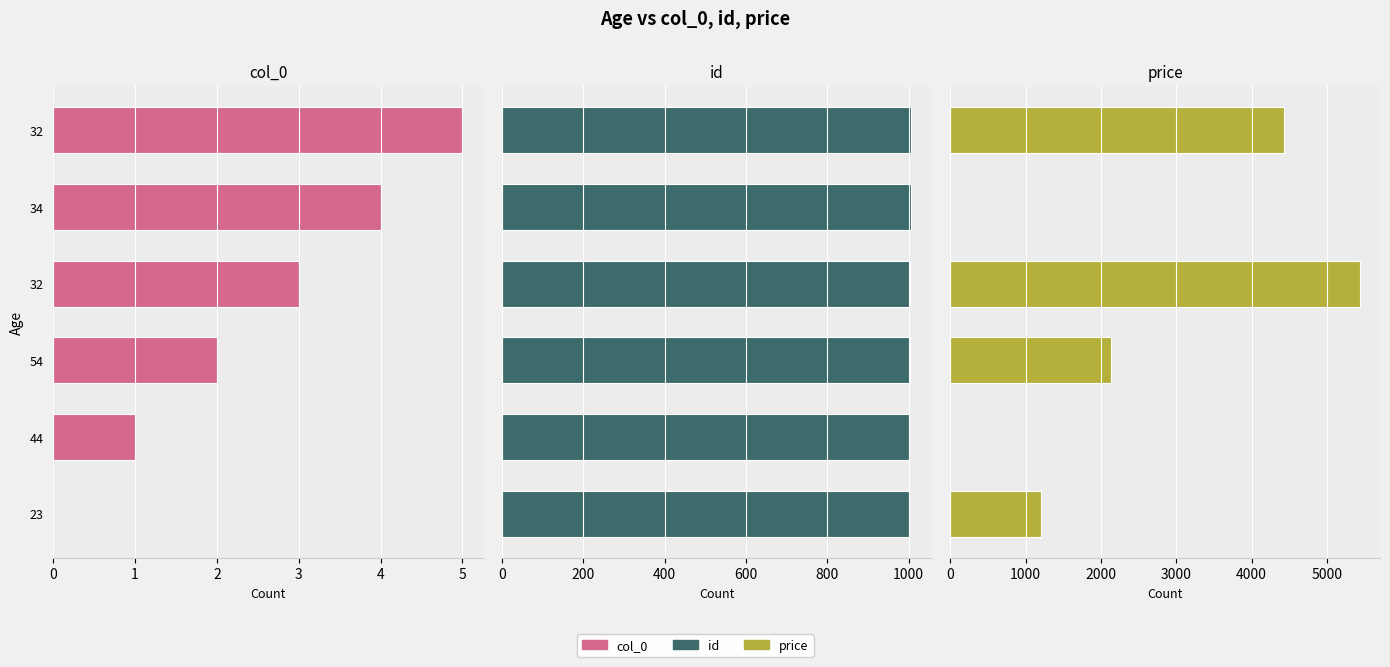

Count the number of data series in this chart.

3